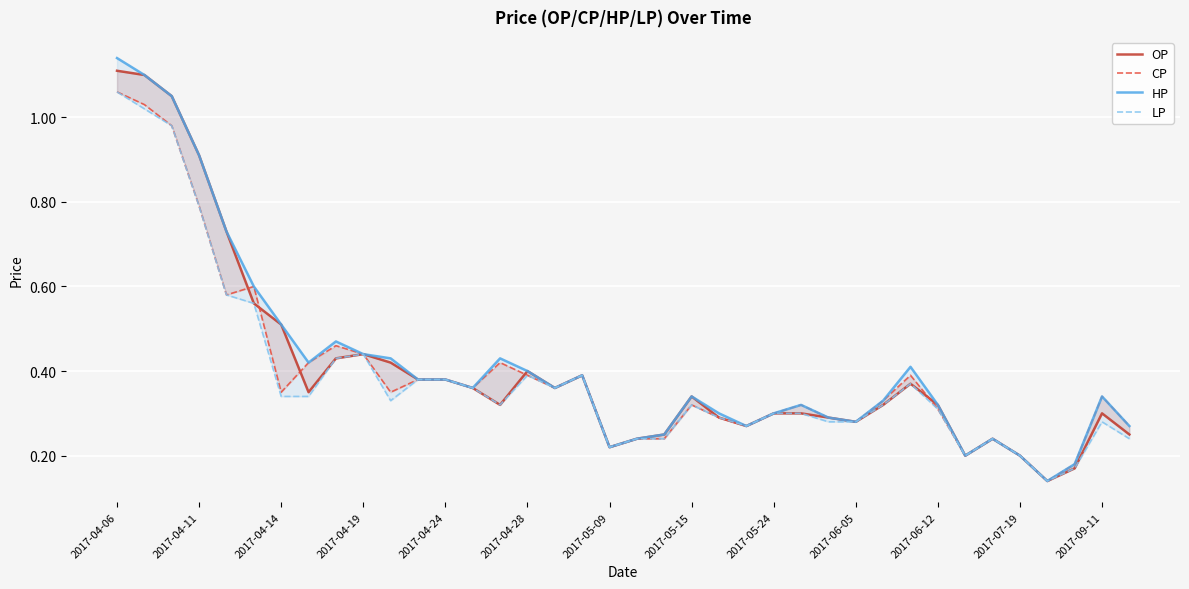

What is the total value across all series at 26?

1.1